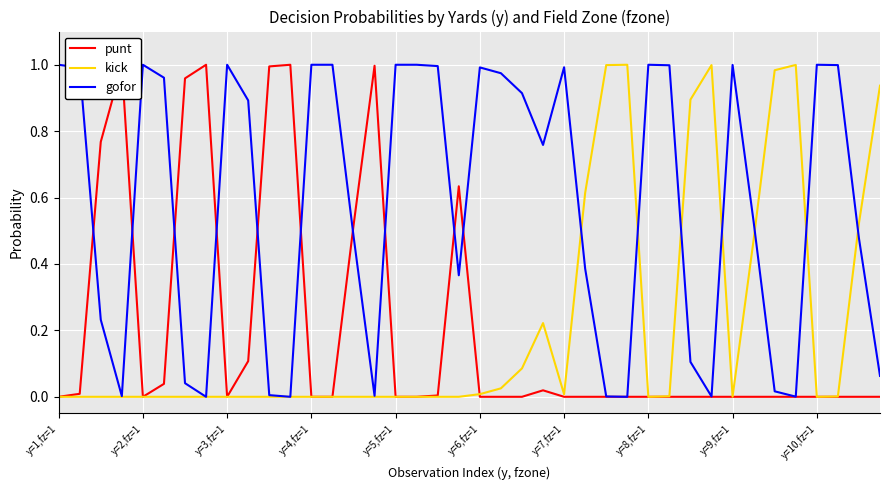

Which series has the largest total across all categories?

gofor